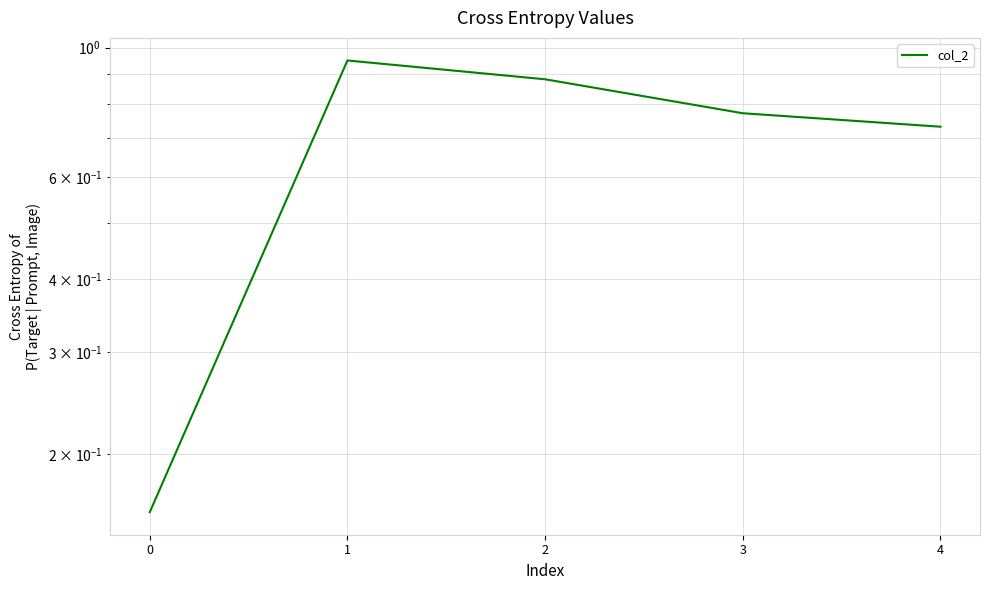

The chart shows a value of 0.3 at 2. True or false?

False